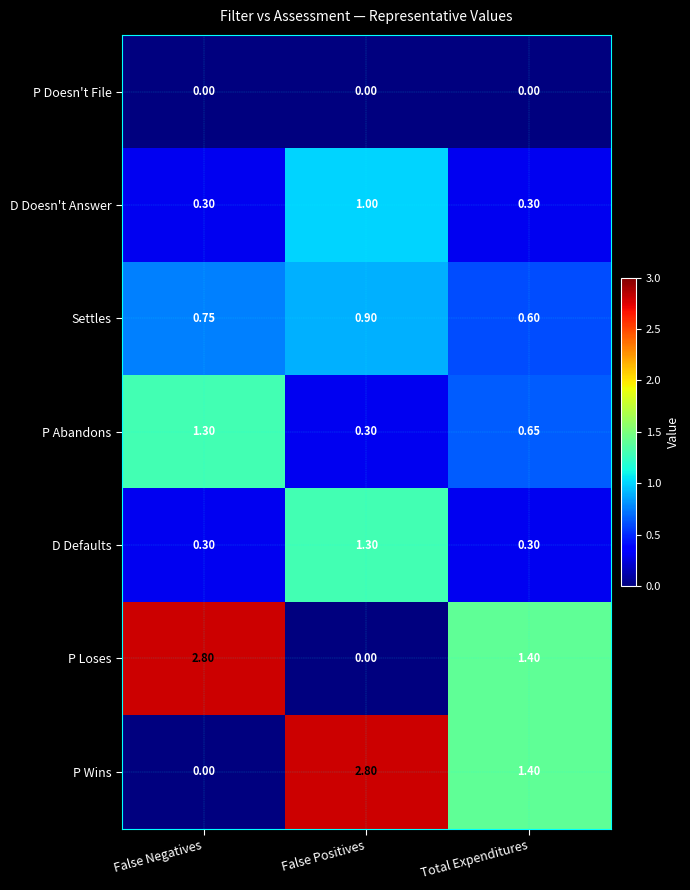

Which category has the lowest value in the P Loses series?

False Positives